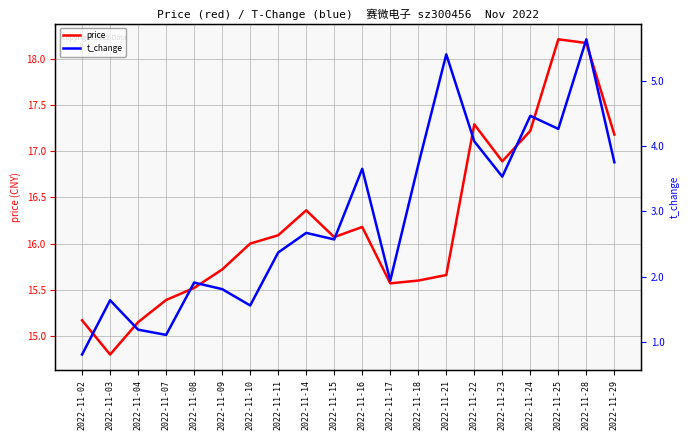

Reading left to right, transcribe all the data shown in this chart.

price: 2022-11-02=15.2	2022-11-03=14.8	2022-11-04=15.2	2022-11-07=15.4	2022-11-08=15.5	2022-11-09=15.7	2022-11-10=16.0	2022-11-11=16.1	2022-11-14=16.4	2022-11-15=16.1	2022-11-16=16.2	2022-11-17=15.6	2022-11-18=15.6	2022-11-21=15.7	2022-11-22=17.3	2022-11-23=16.9	2022-11-24=17.2	2022-11-25=18.2	2022-11-28=18.2	2022-11-29=17.2
t_change: 2022-11-02=0.8	2022-11-03=1.6	2022-11-04=1.2	2022-11-07=1.1	2022-11-08=1.9	2022-11-09=1.8	2022-11-10=1.6	2022-11-11=2.4	2022-11-14=2.7	2022-11-15=2.6	2022-11-16=3.6	2022-11-17=1.9	2022-11-18=3.7	2022-11-21=5.4	2022-11-22=4.1	2022-11-23=3.5	2022-11-24=4.5	2022-11-25=4.3	2022-11-28=5.6	2022-11-29=3.8